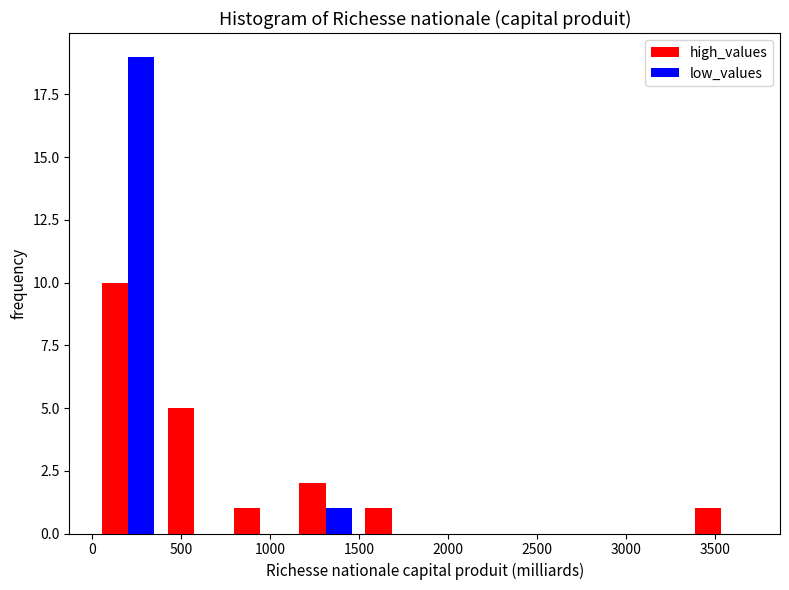

What is the height of the low_values bar covering 1150 to 1500 on the x-axis? Neither the bar edges nor the heights are printed on the chart, so give them approximately, as read against the axes.

1